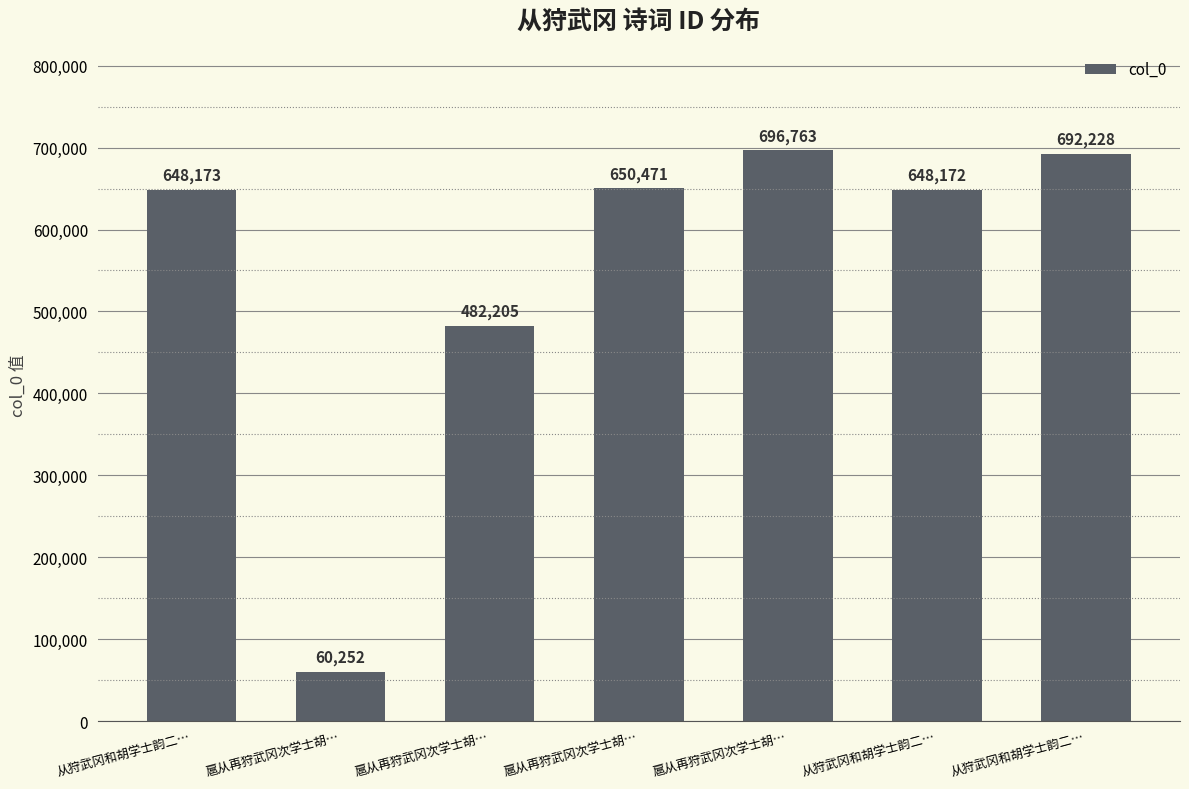

Count the number of categories in the chart.

7